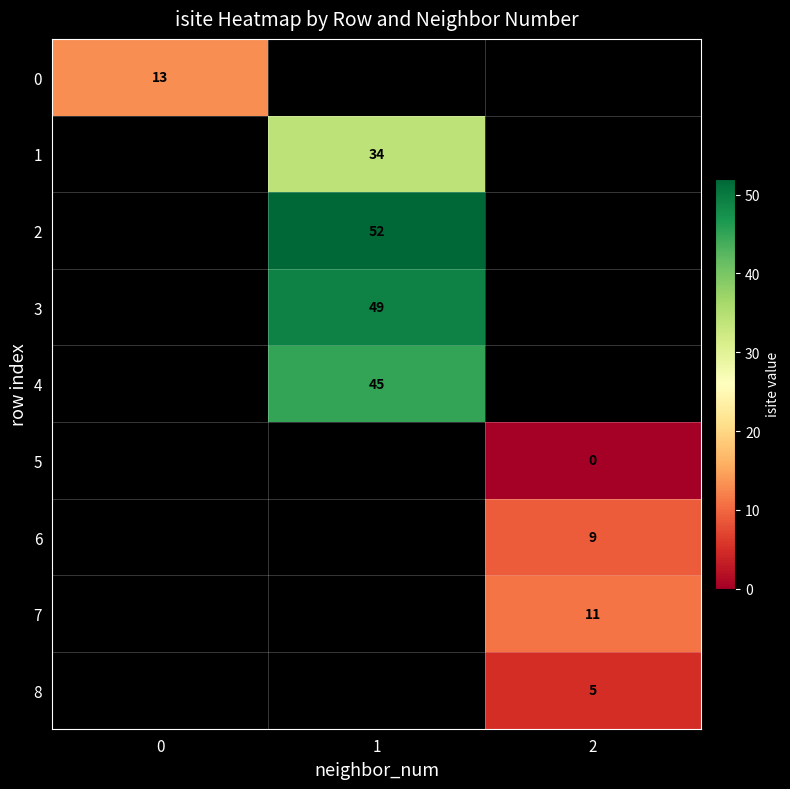

What is the maximum value shown in the chart?

52.0